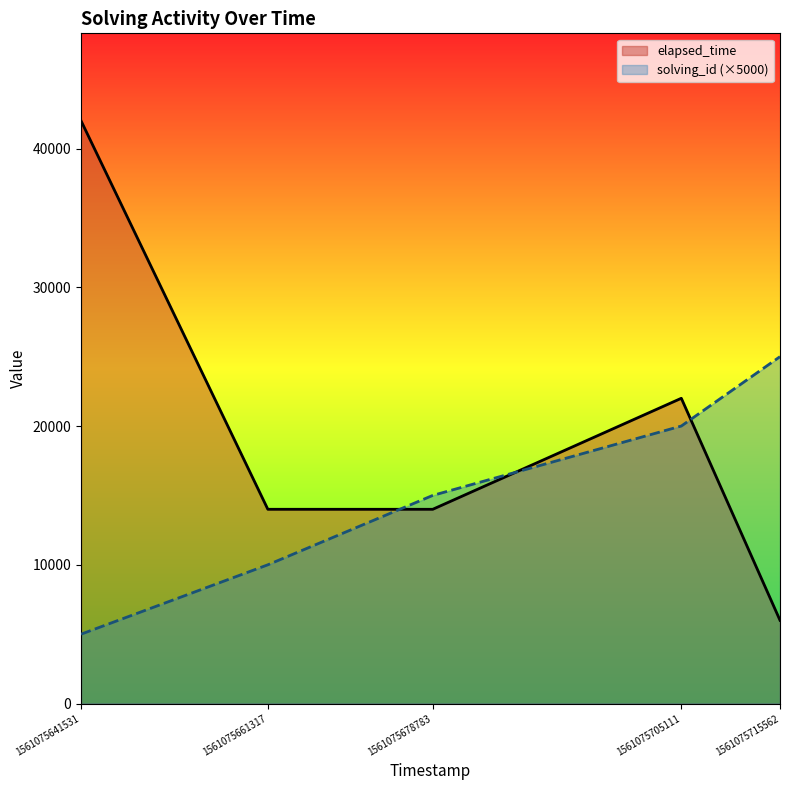

Reading right to left, list all the values displayed in this chart.

solving_id: 25000	20000	15000	10000	5000
elapsed_time: 6000	22000	14000	14000	42000